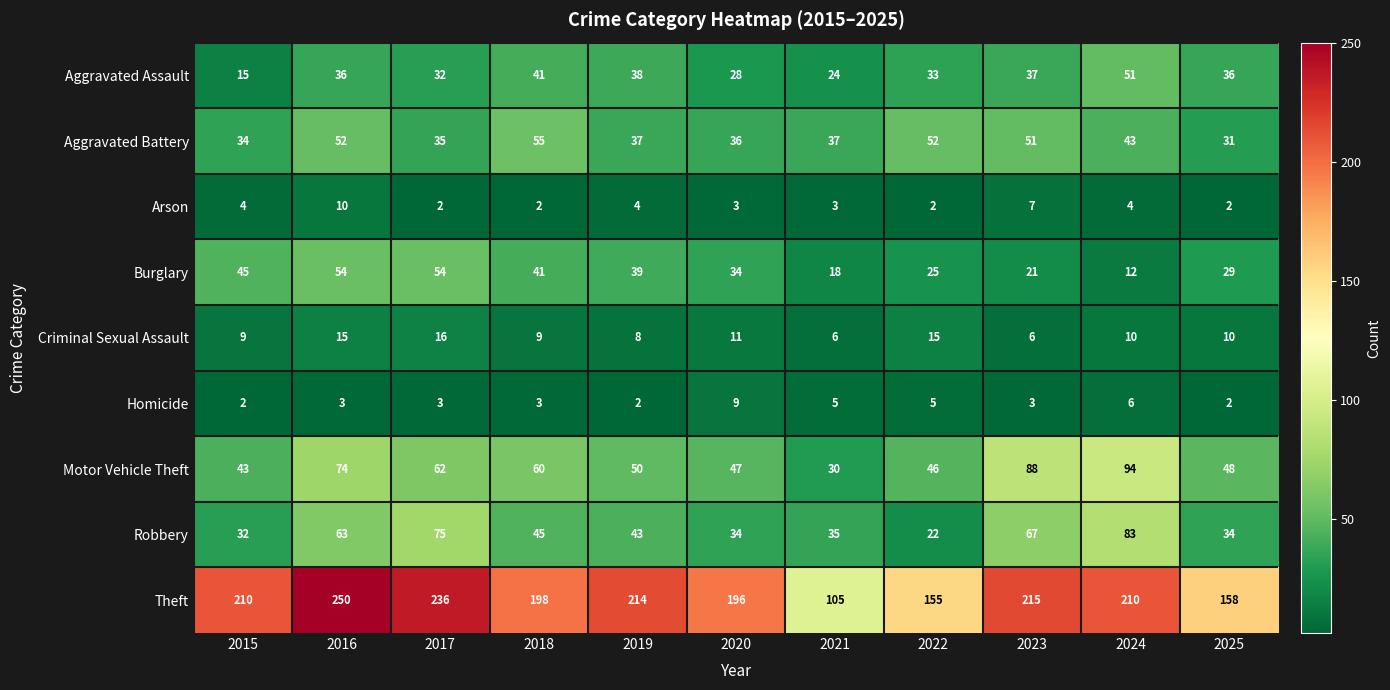

Read the Aggravated Battery value at 2015, to the nearest 5.

35